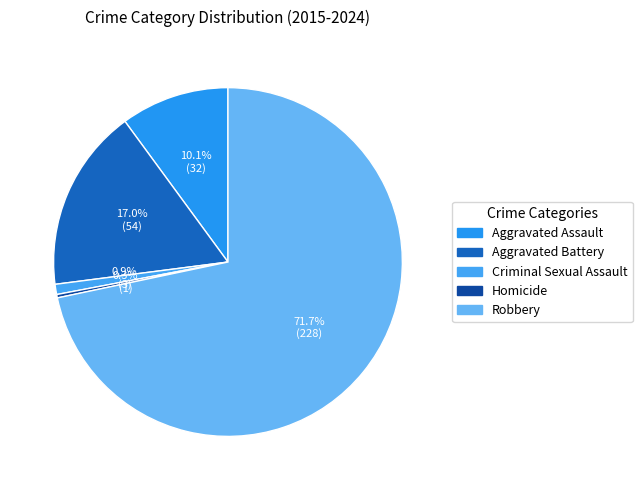

To the nearest percent, what is the combined percentage of Robbery and Aggravated Battery?

89%